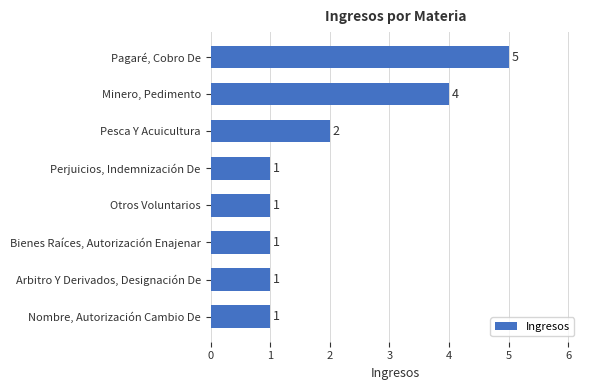

How many values exceed 1?

3